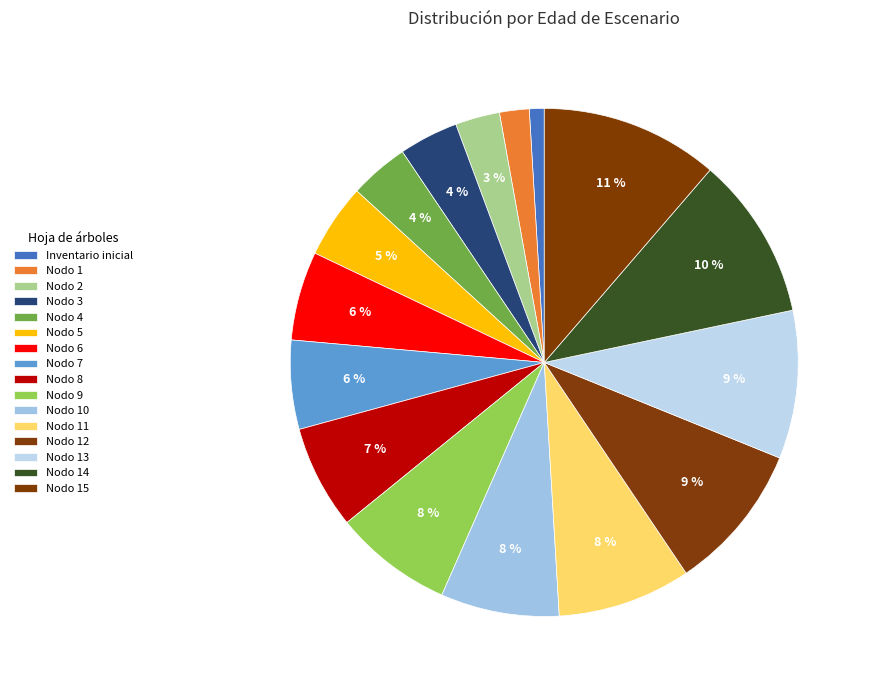

Rank the categories by value from lowest to highest.

Inventario inicial, Nodo 1, Nodo 2, Nodo 3, Nodo 4, Nodo 5, Nodo 6, Nodo 7, Nodo 8, Nodo 9, Nodo 10, Nodo 11, Nodo 12, Nodo 13, Nodo 14, Nodo 15